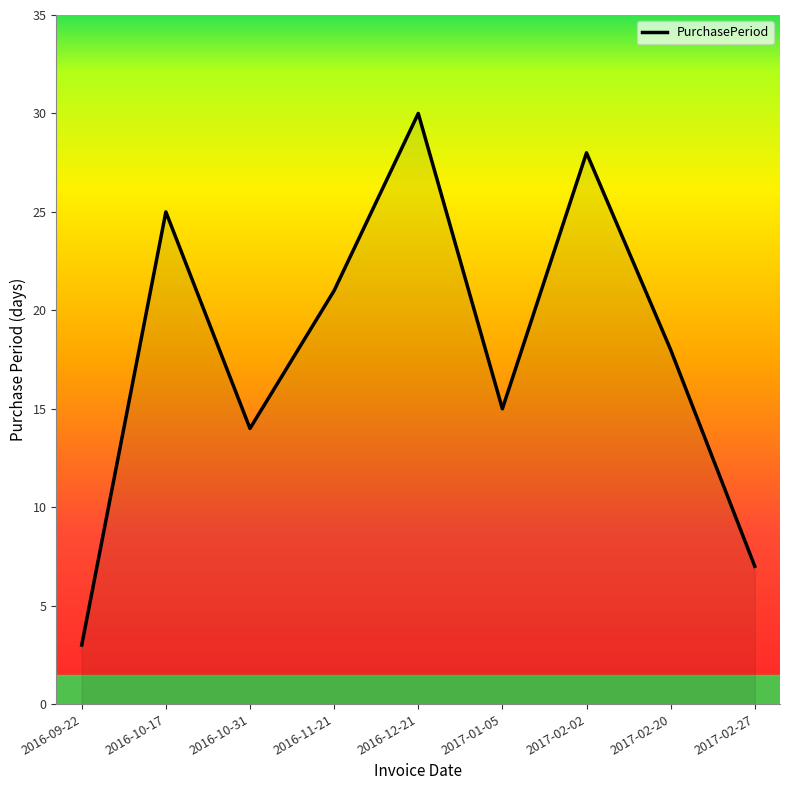

At which category does the chart reach its peak across all series?

2016-12-21